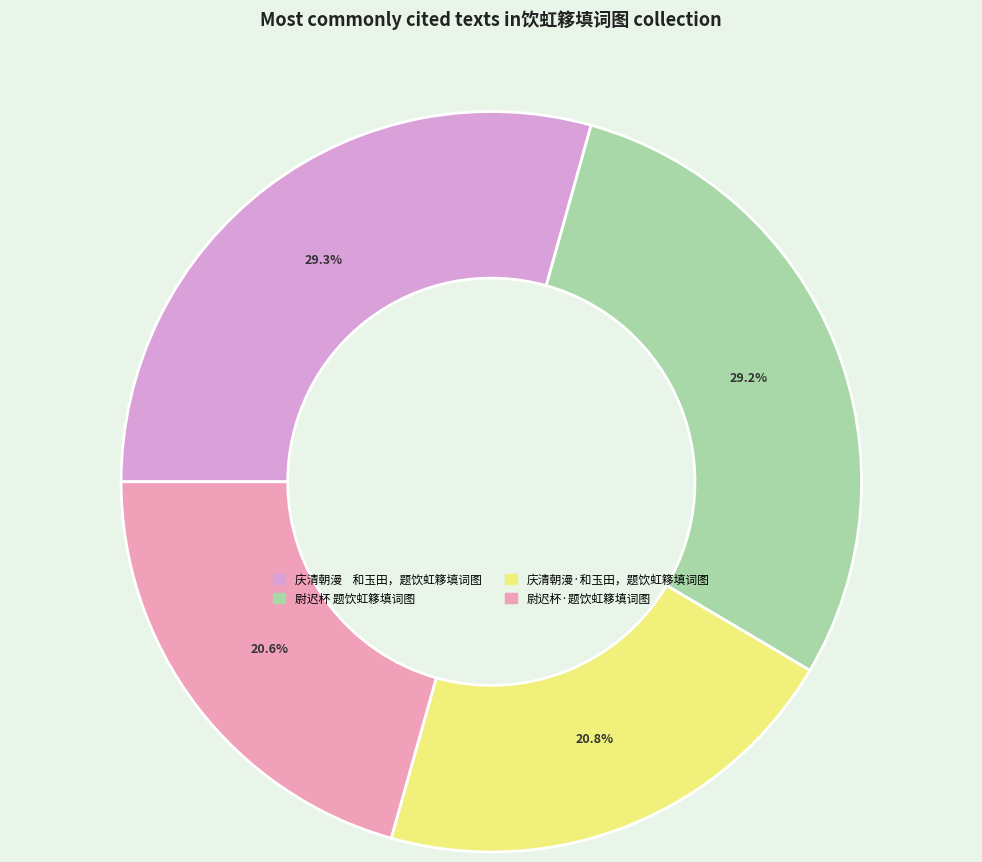

What is the ratio of the value at 尉迟杯 题饮虹簃填词图 to the value at 庆清朝漫 和玉田，题饮虹簃填词图?

1.0